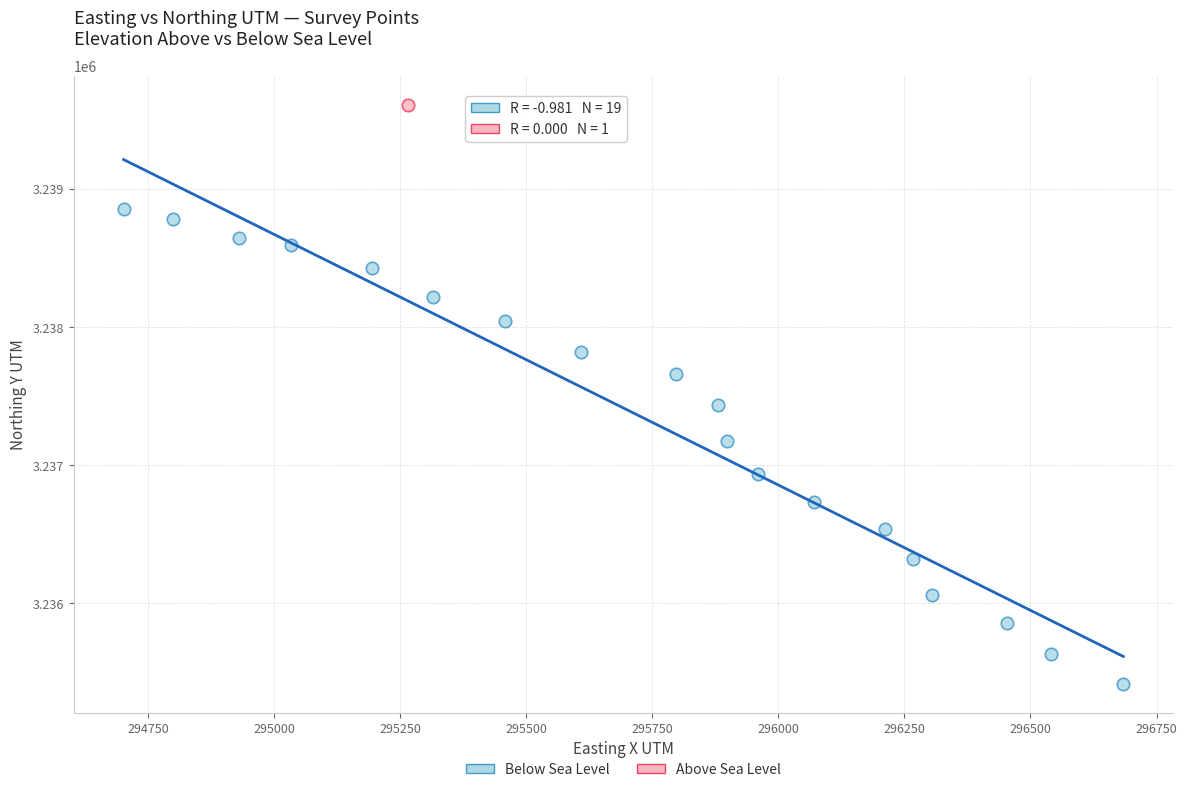

What are all the series names shown in the legend?

Below Sea Level, Above Sea Level